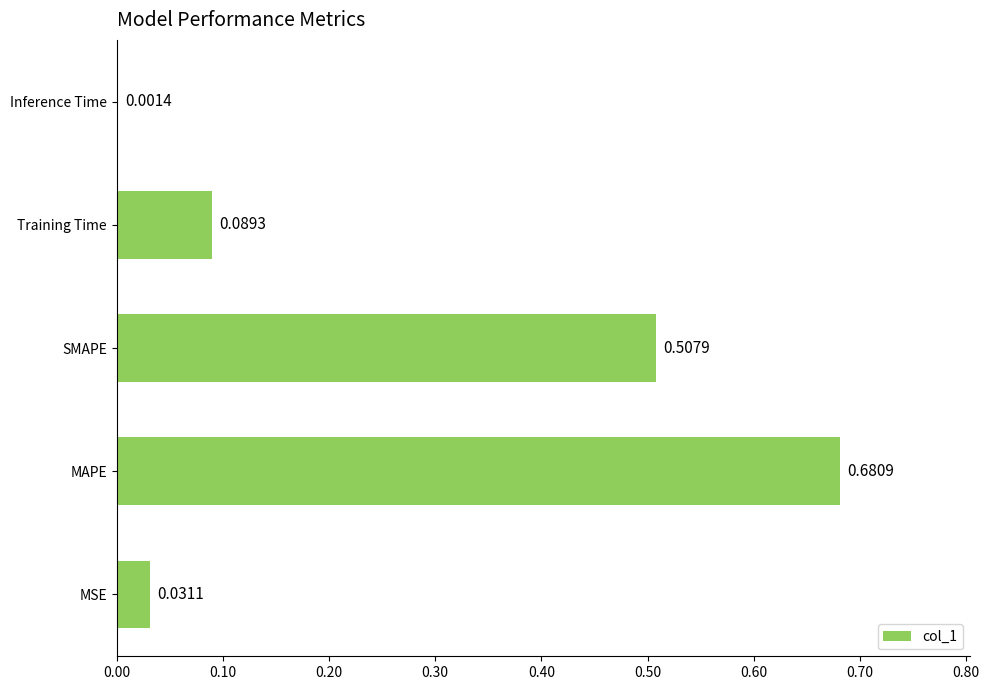

Which category has the highest value across all series?

MAPE